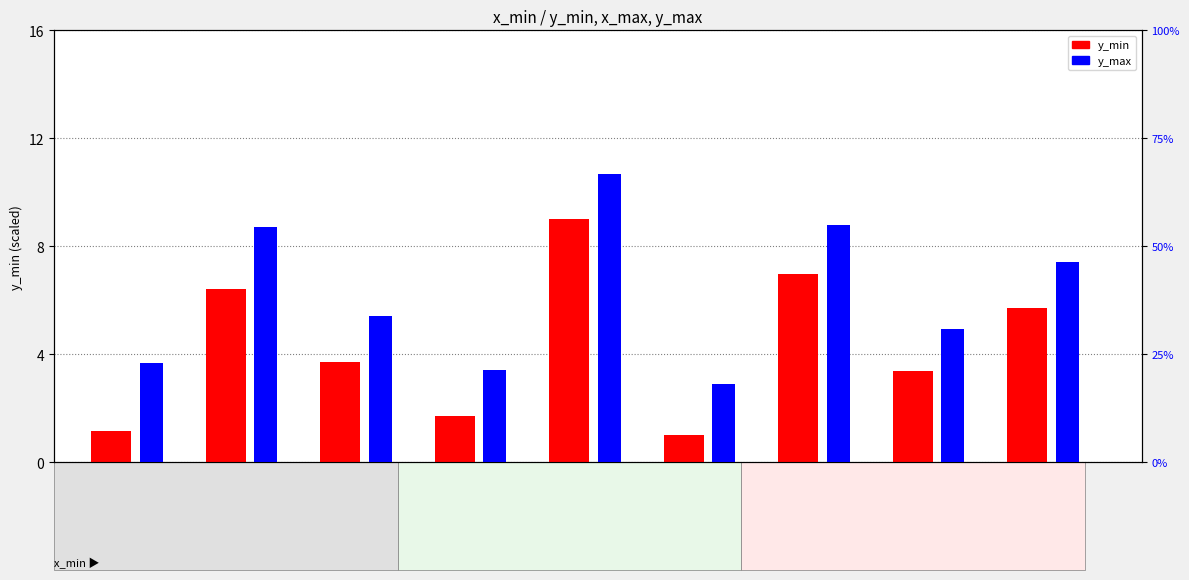

The value of y_min at 100 is 9.0. True or false?

True